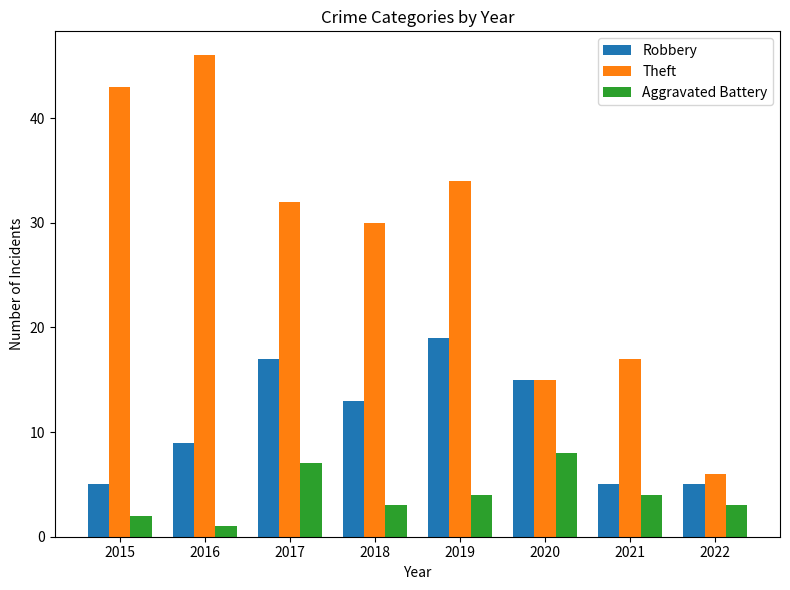

How many data points in Aggravated Battery are less than 4?

4